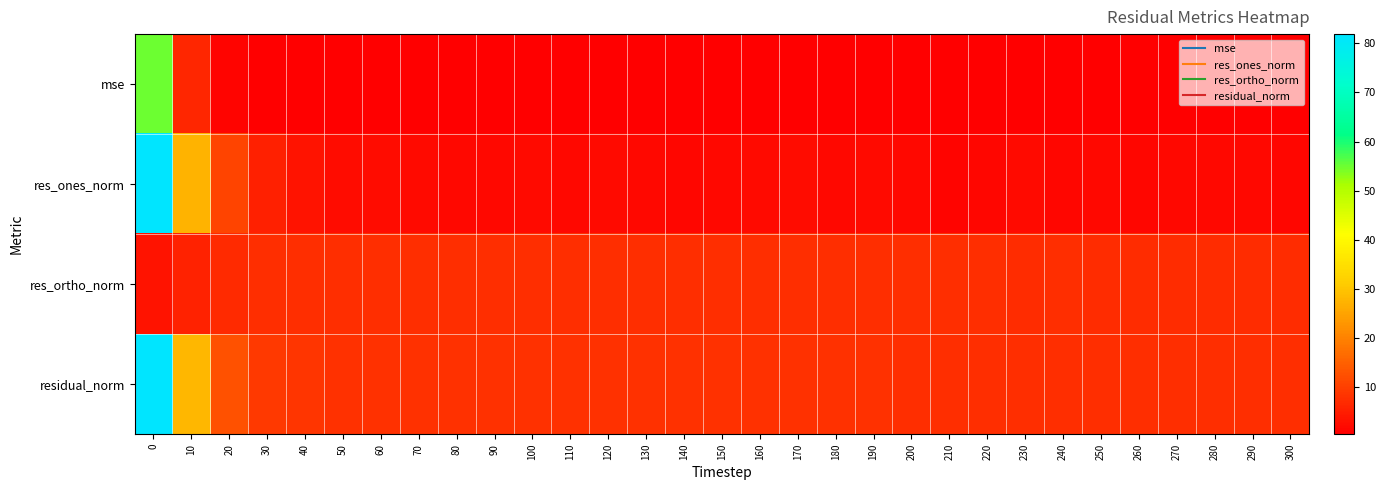

Which series has the largest range (max minus min)?

res_ones_norm